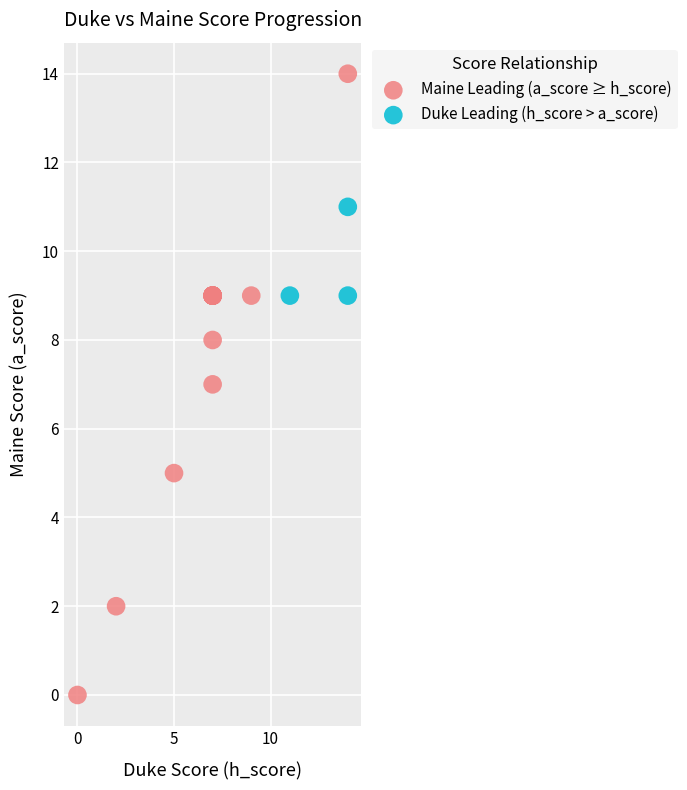

Which series reaches the minimum Y coordinate?

Maine Leading (a_score ≥ h_score)